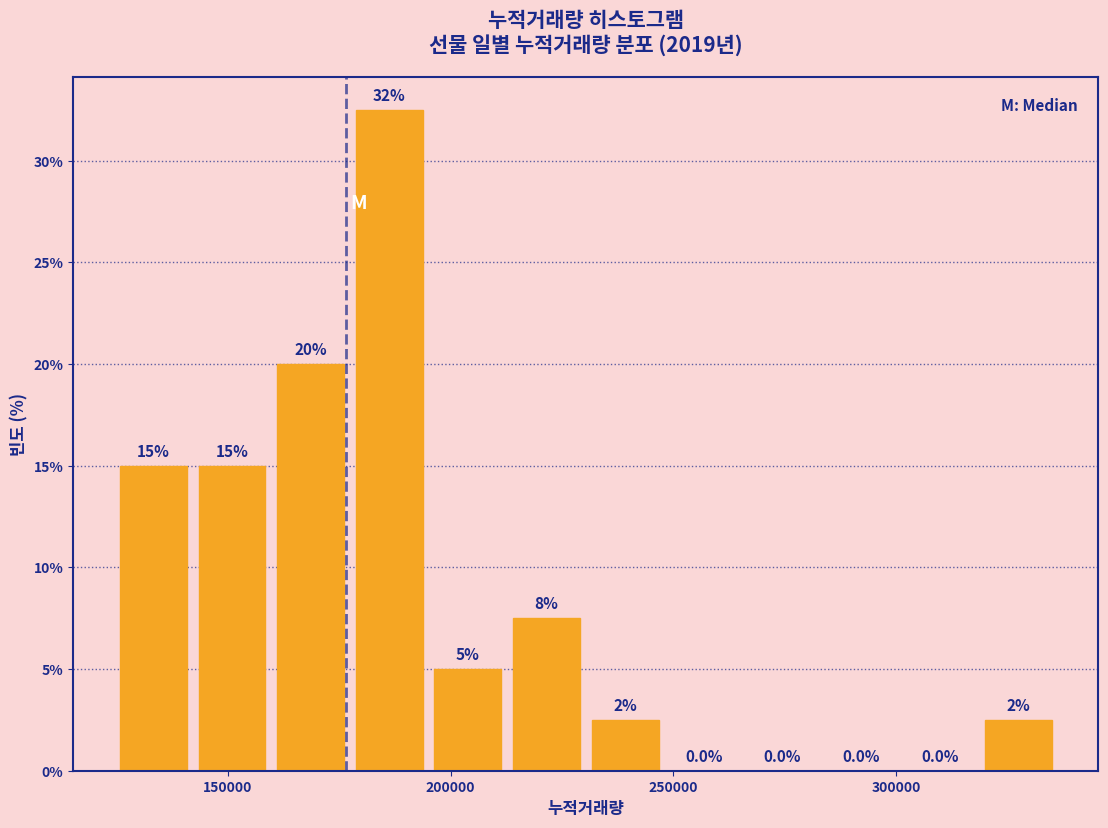

Around what value on the x-axis is the tallest bar? Give the approximate position of its centre, as read against the axis.

185000